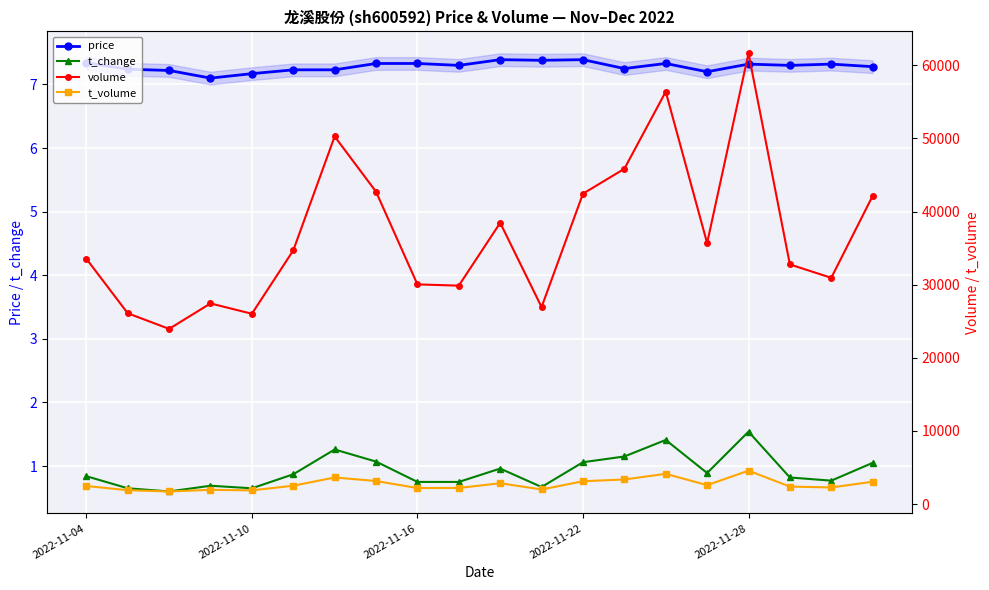

How many interior local valleys does the t_volume series have?

6